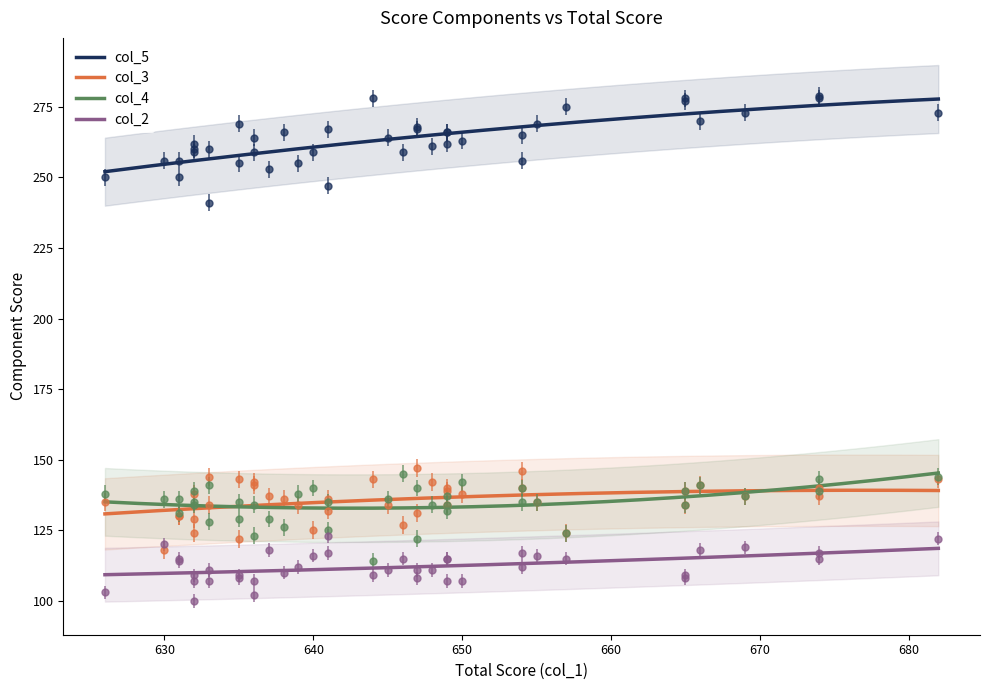

What is the lowest value of the col_3 series?

130.8